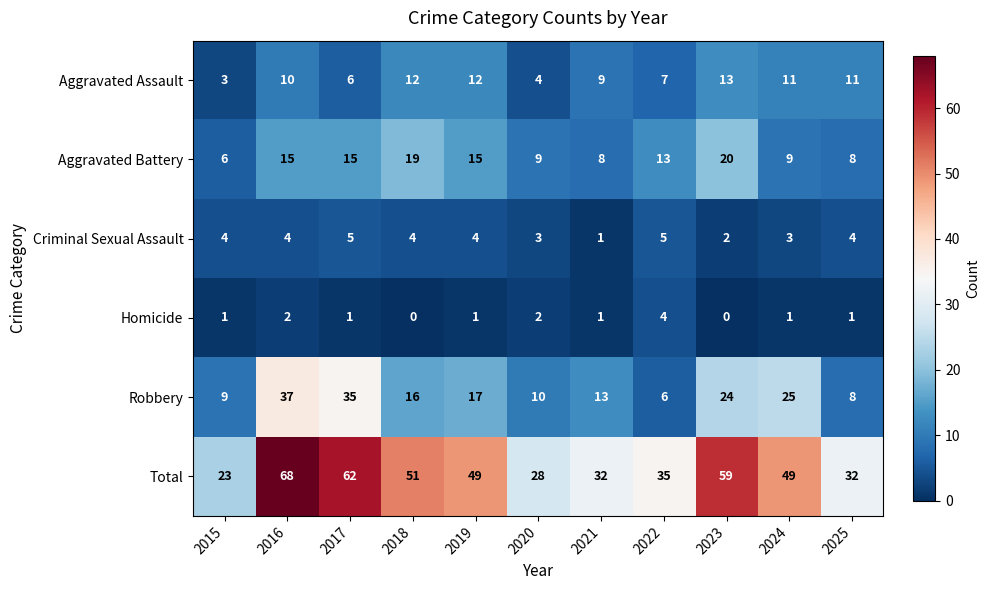

What is the maximum value for Robbery?

37